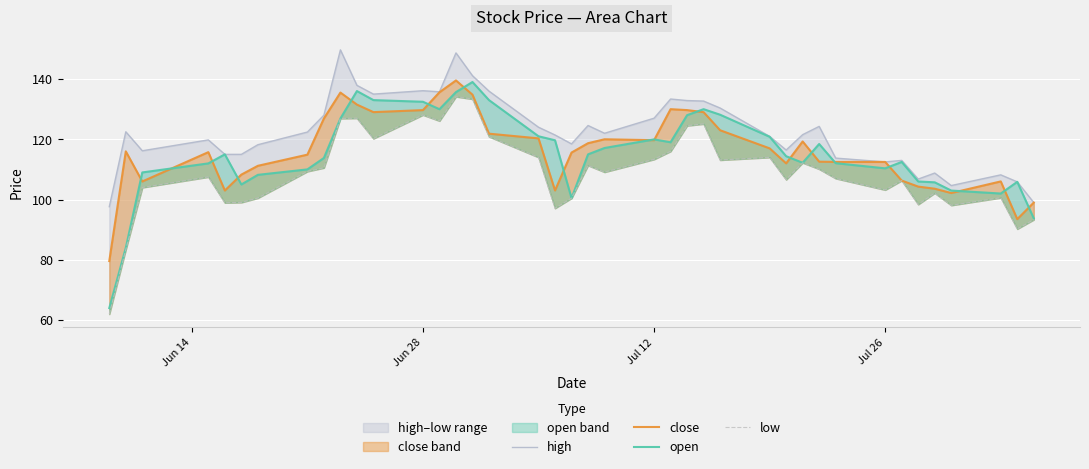

Is the value of low at 17 greater than the value of open at 39?

Yes